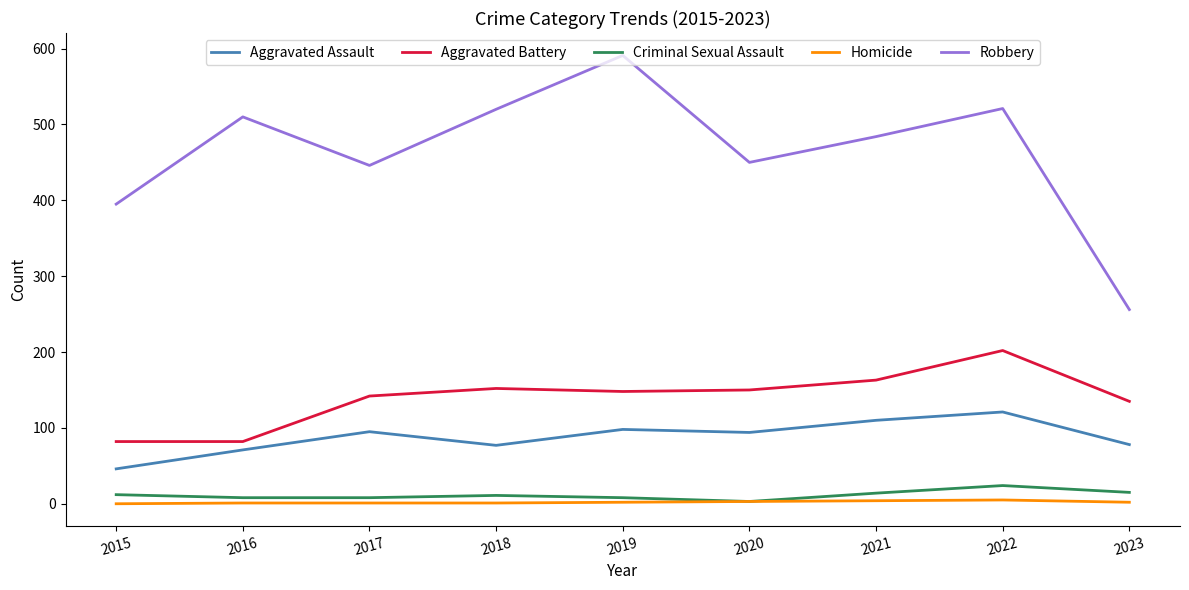

Is this an area chart (filled region under the line)?

No